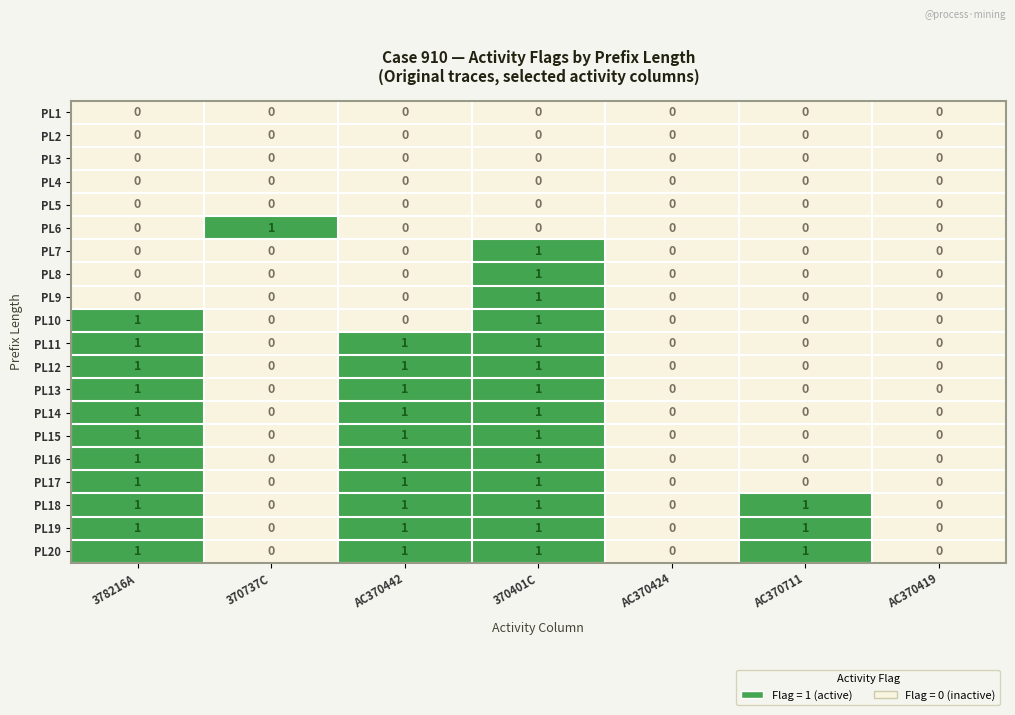

What is the sum of all PL15 values?

3